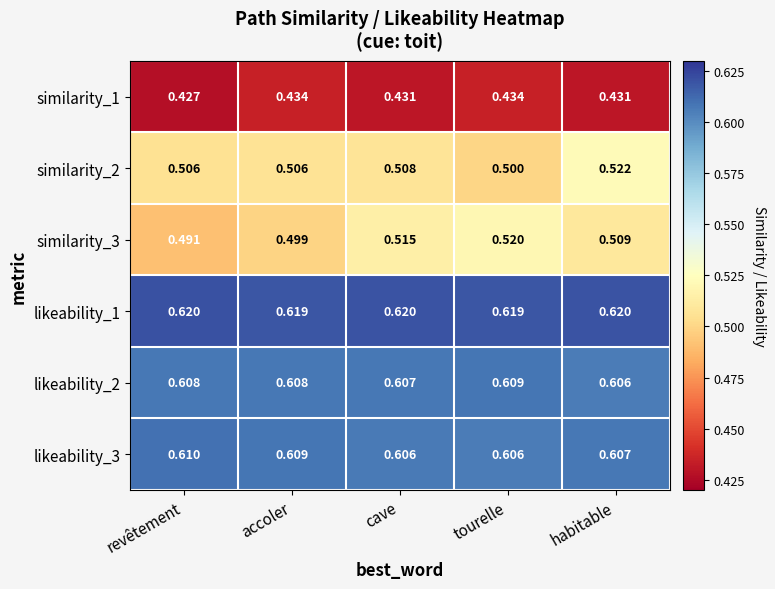

How many data points does each series have?

5